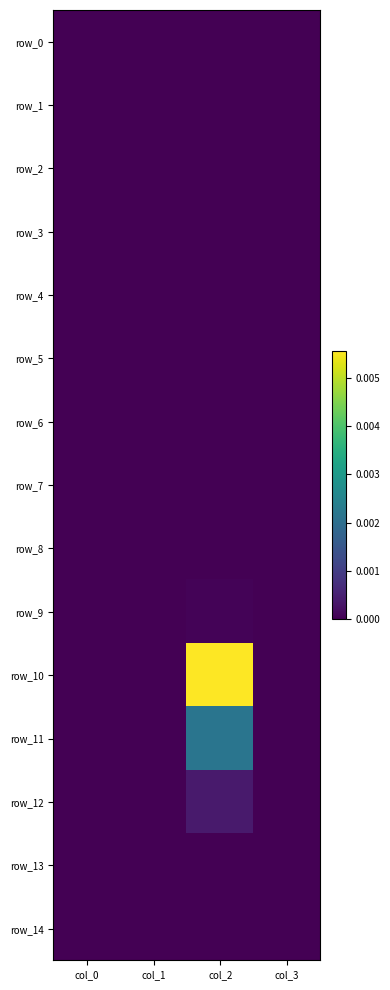

How many distinct data groups are displayed?

15